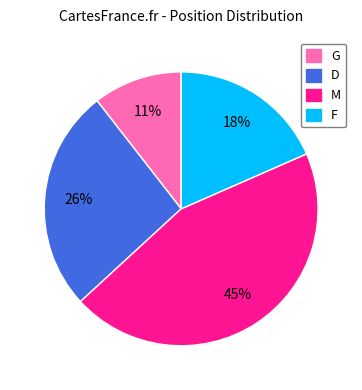

Rank the categories by value from lowest to highest.

G, F, D, M